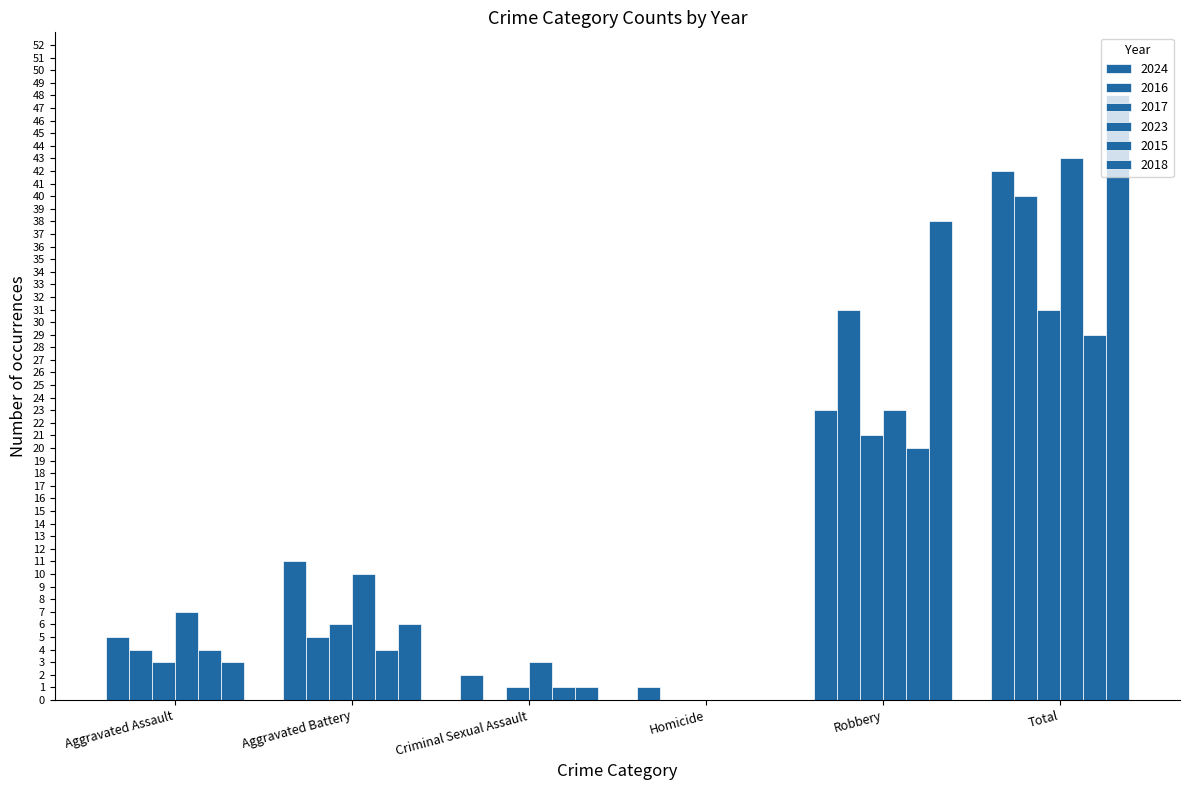

Are the bars horizontal?

No